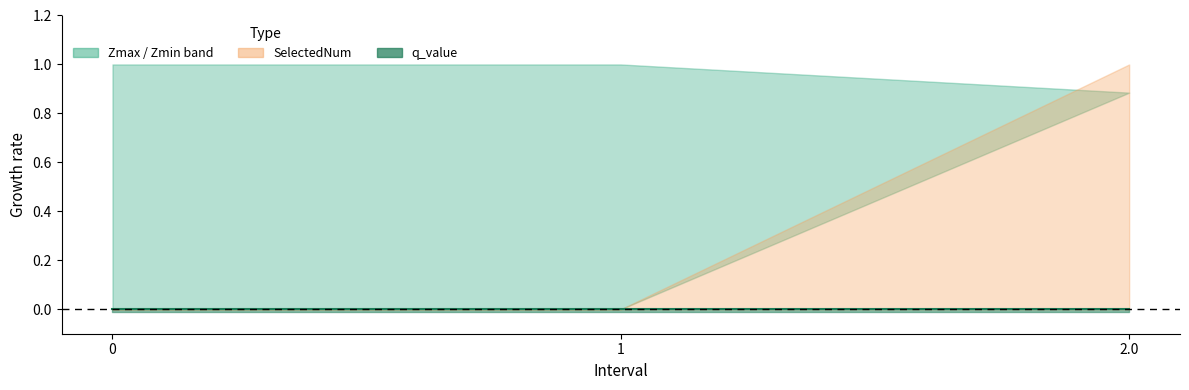

What is the total value across all series at 2.0?

2.8